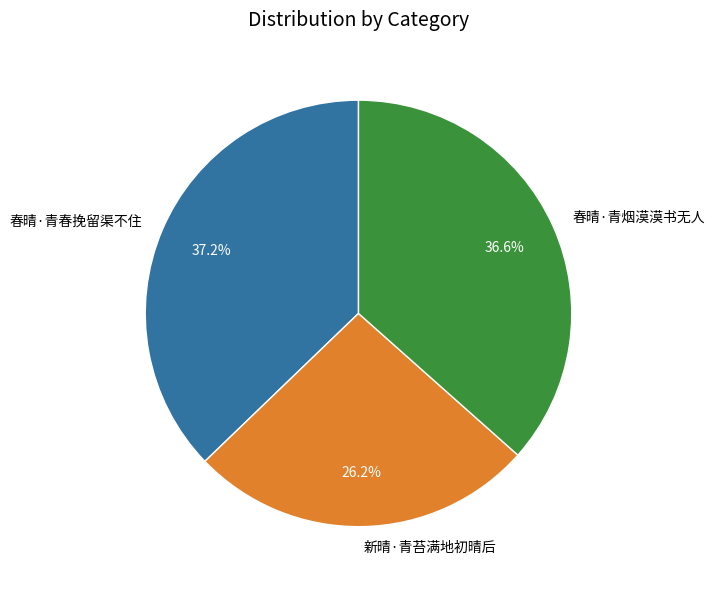

To the nearest percent, what portion does 春晴·青烟漠漠书无人 represent?

37%